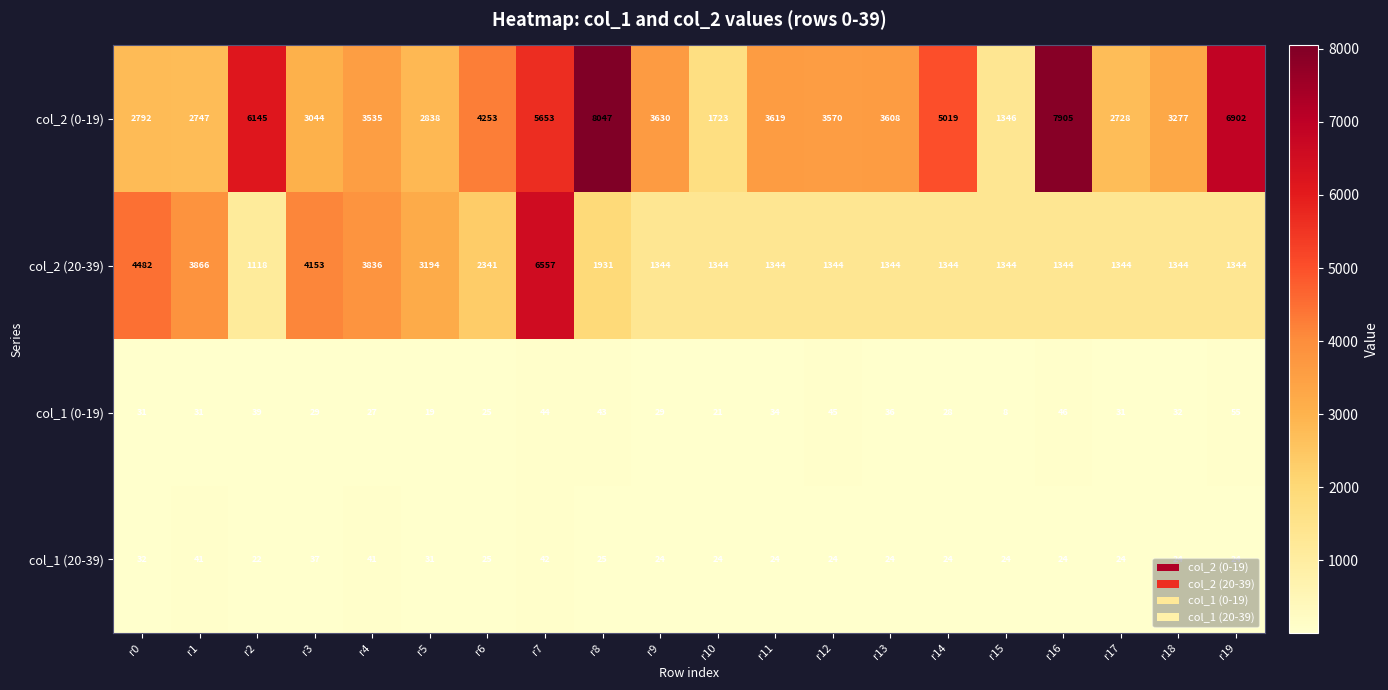

List the series in order of their peak value, lowest first.

col_1 (20-39), col_1 (0-19), col_2 (20-39), col_2 (0-19)